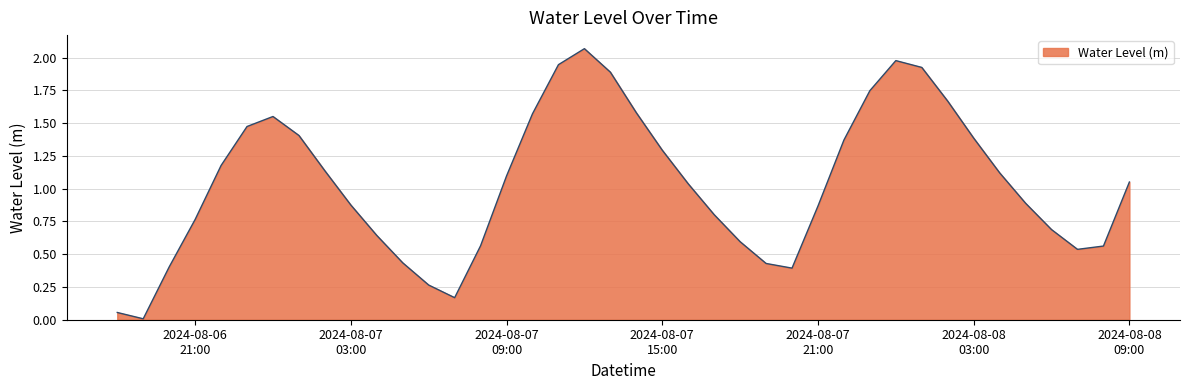

Does the chart have visible grid lines?

Yes